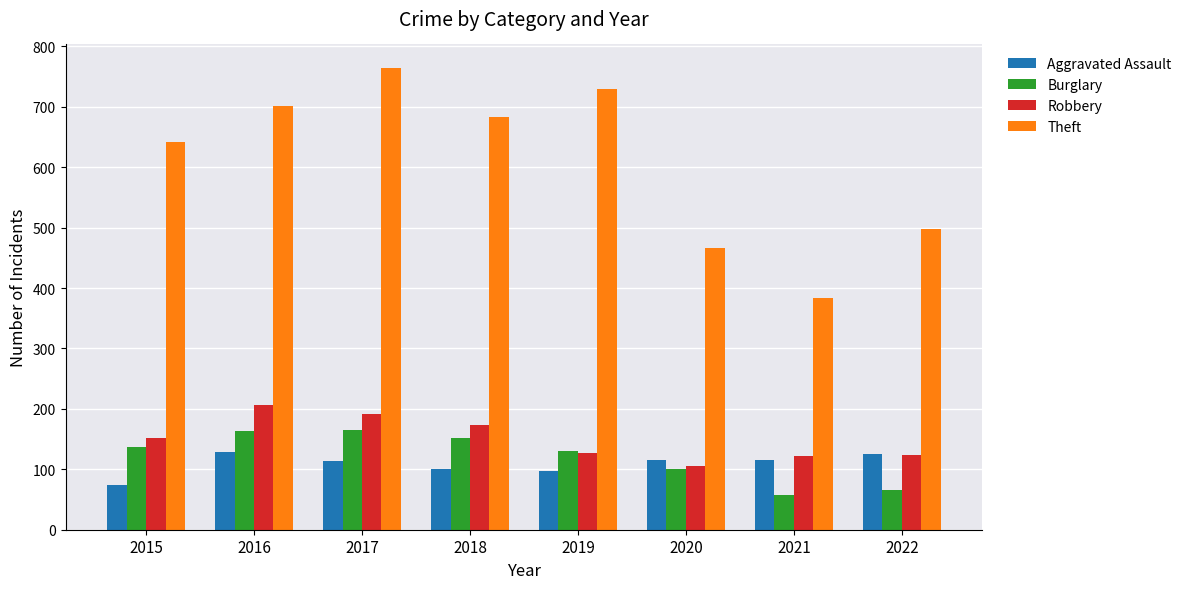

The value of Aggravated Assault at 2020 is 115. True or false?

True